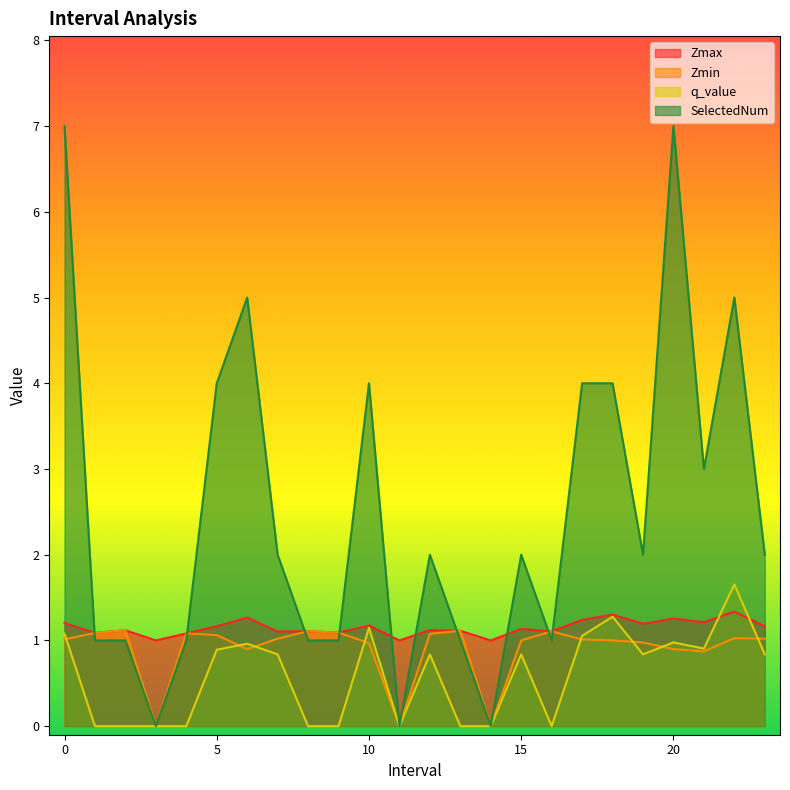

How many lines are shown in the chart?

4